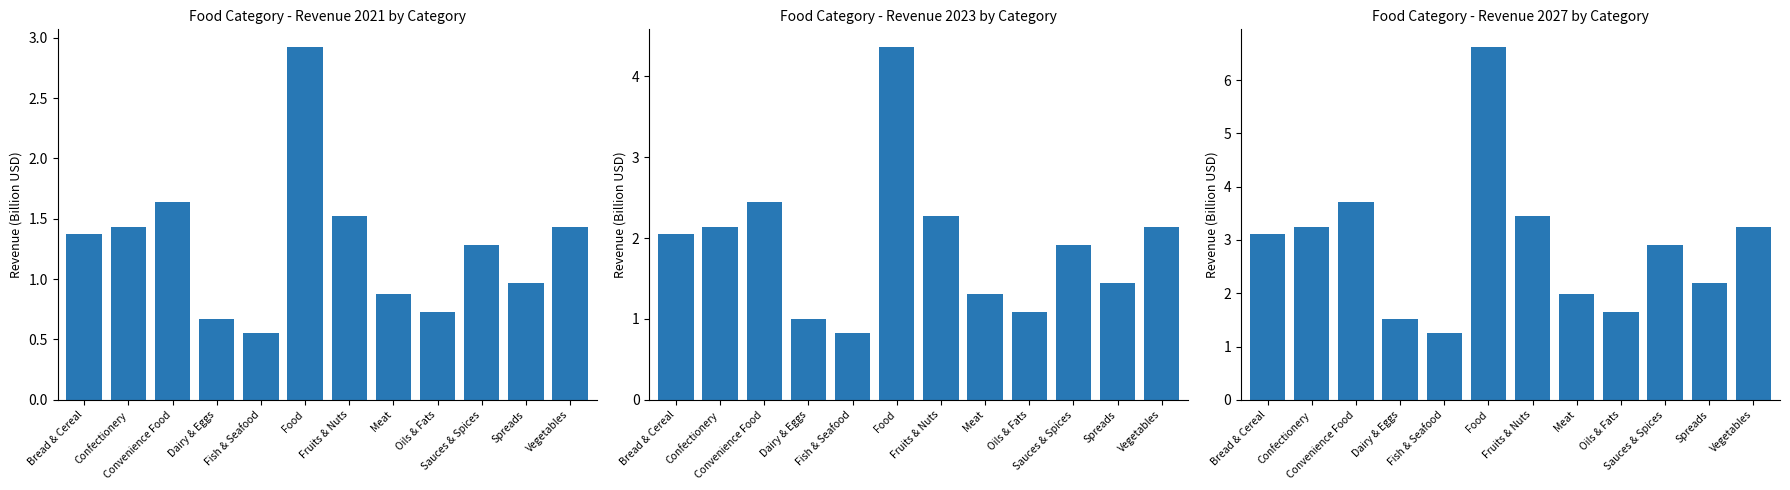

How many data points does each series have?

12